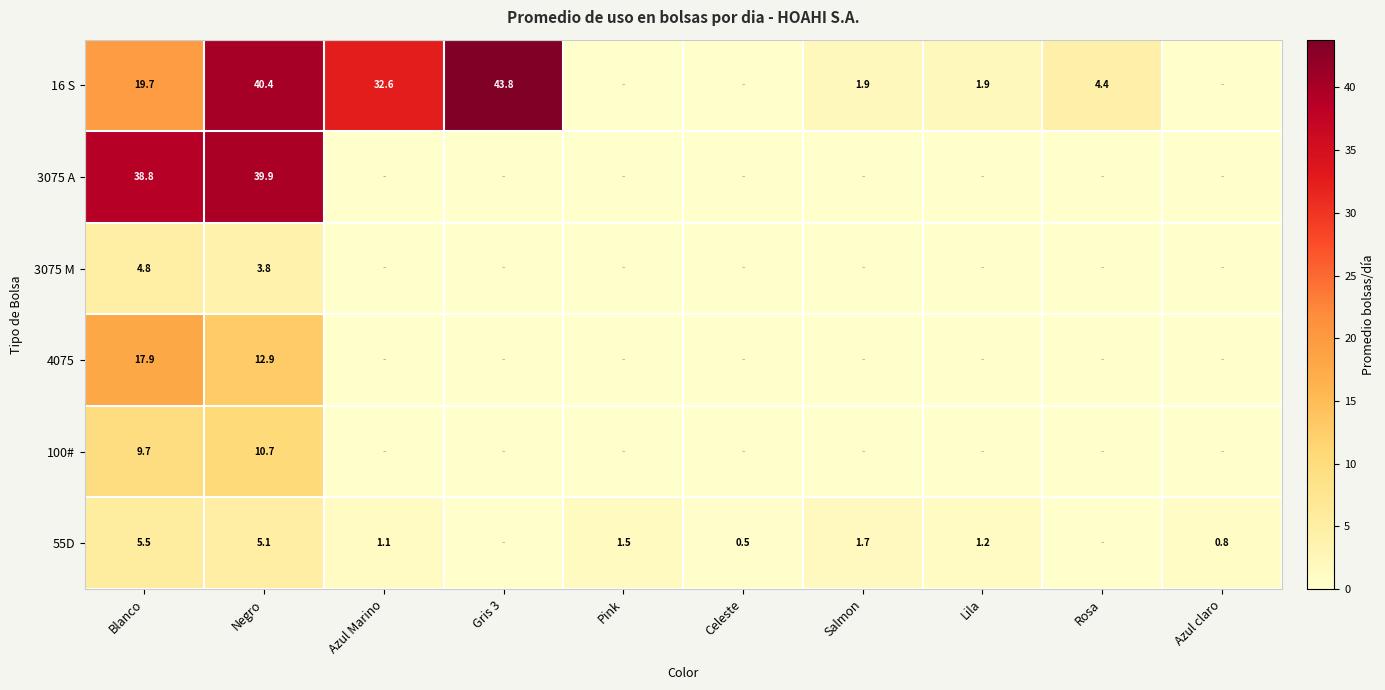

At how many categories does at least one series exceed 20?

4